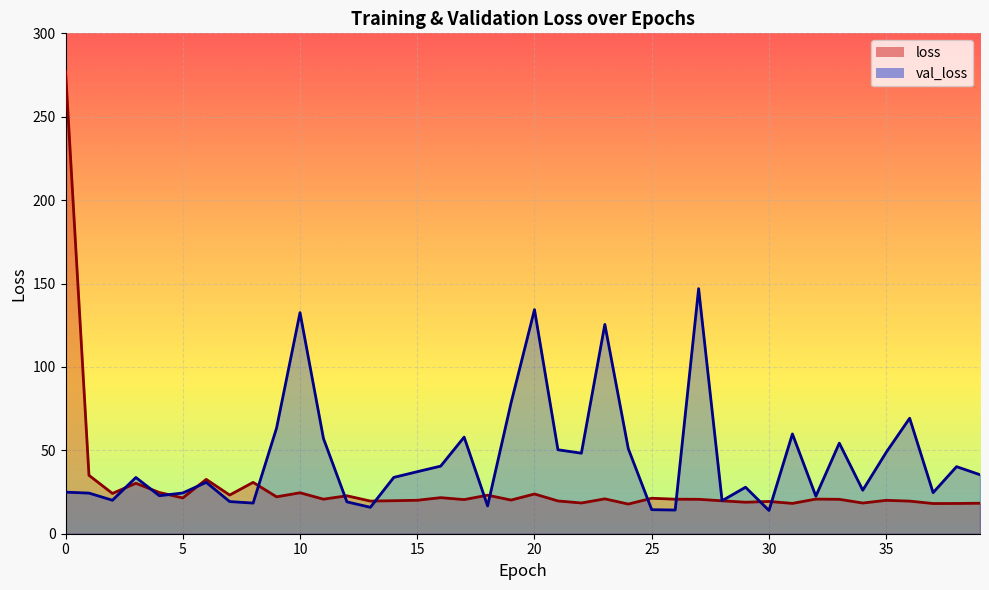

What is the maximum value for loss?

277.3